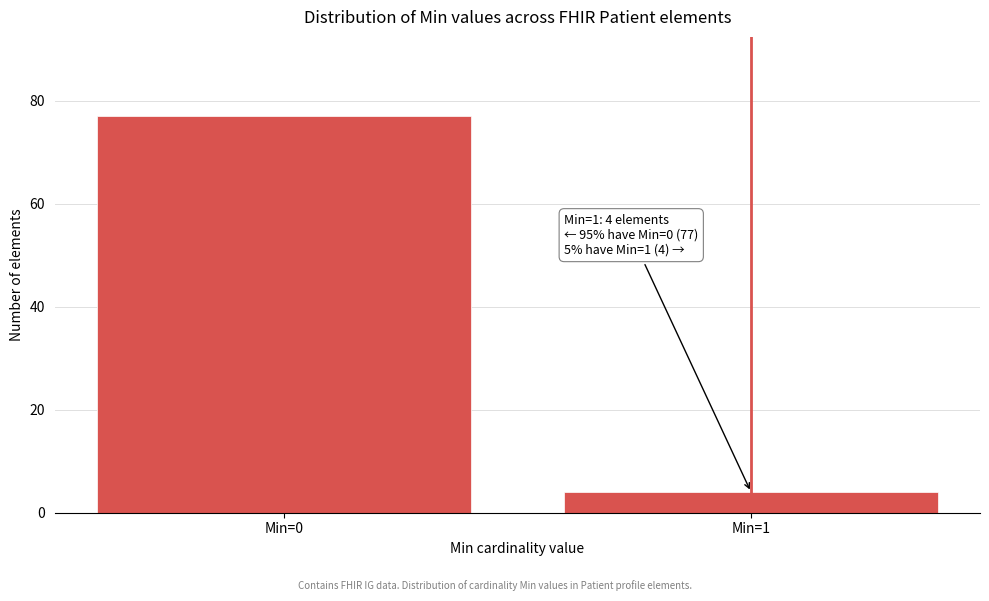

Reading right to left, what are all the values shown in this chart?

4	77